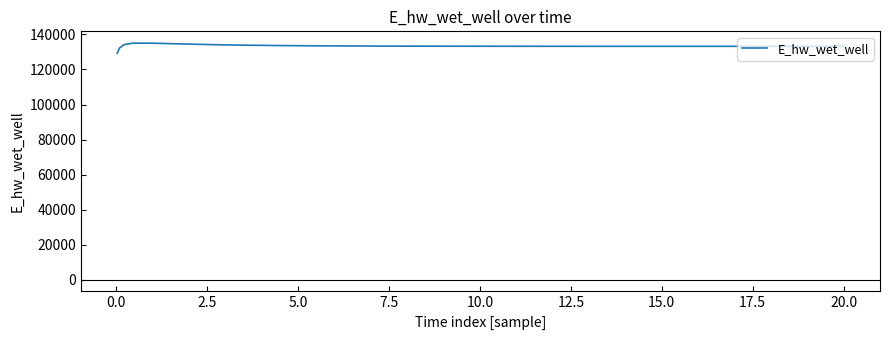

What is the difference between the maximum and minimum values?

5816.8